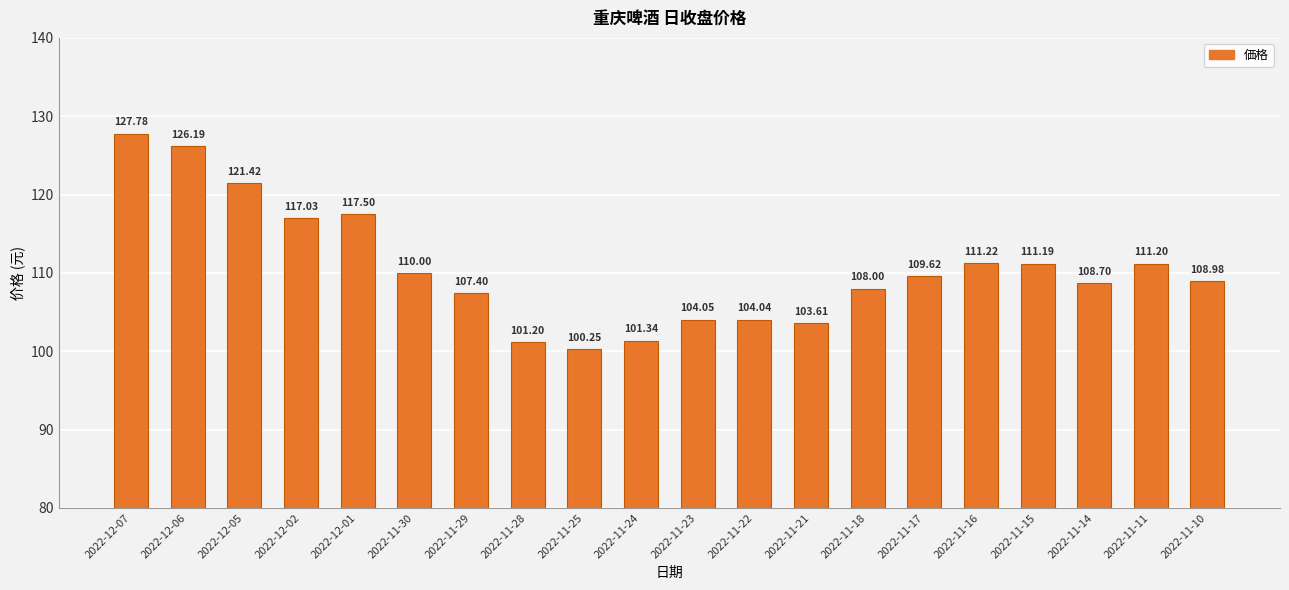

The value at 2022-11-22 is 104.0. True or false?

True